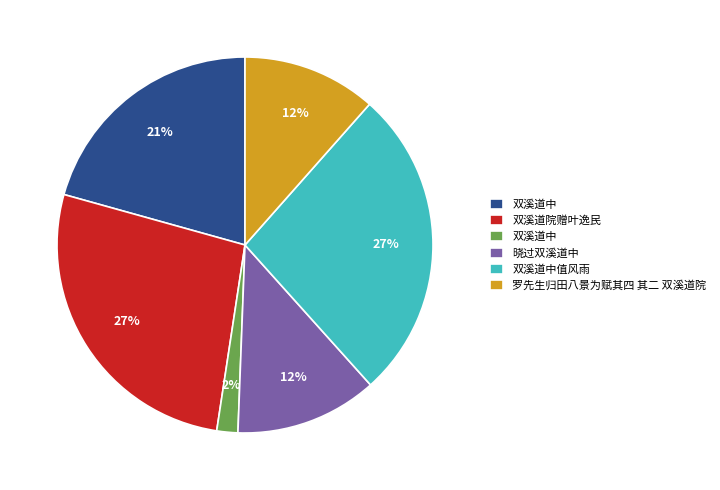

To the nearest percent, what is the difference between the largest and smallest slice percentages?

25%